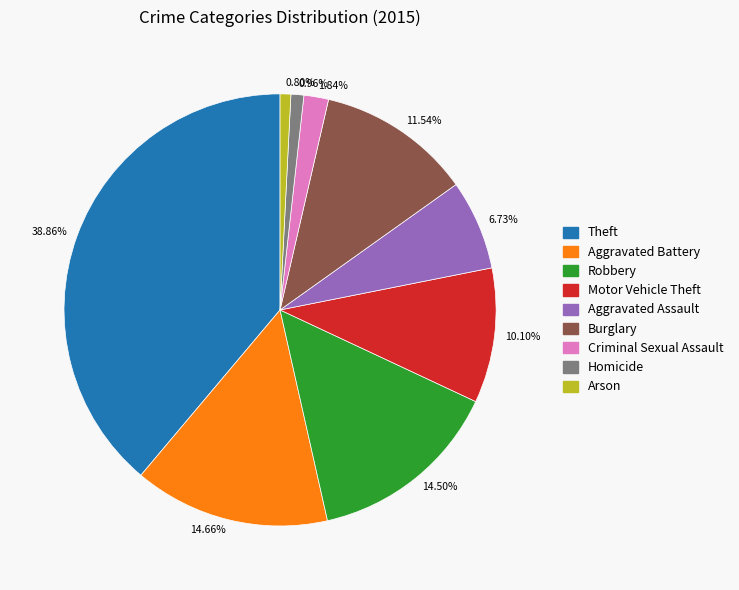

Is the sum of 10.10% and 6.73% greater than half?

No